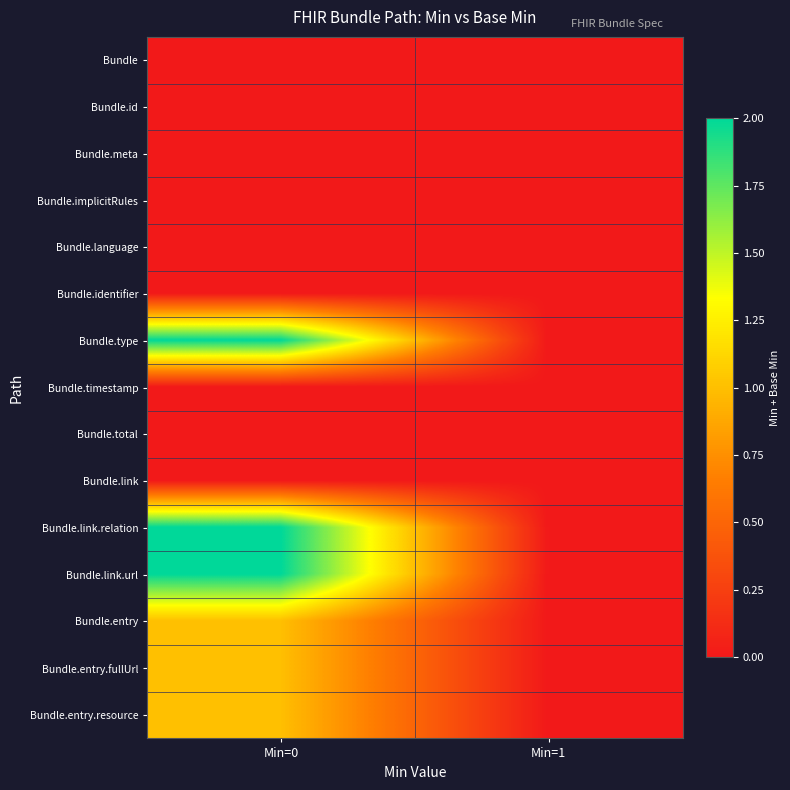

Reading left to right, extract all data points from this chart.

Bundle: Min=0=0	Min=1=0
Bundle.id: Min=0=0	Min=1=0
Bundle.meta: Min=0=0	Min=1=0
Bundle.implicitRules: Min=0=0	Min=1=0
Bundle.language: Min=0=0	Min=1=0
Bundle.identifier: Min=0=0	Min=1=0
Bundle.type: Min=0=2	Min=1=0
Bundle.timestamp: Min=0=0	Min=1=0
Bundle.total: Min=0=0	Min=1=0
Bundle.link: Min=0=0	Min=1=0
Bundle.link.relation: Min=0=2	Min=1=0
Bundle.link.url: Min=0=2	Min=1=0
Bundle.entry: Min=0=1	Min=1=0
Bundle.entry.fullUrl: Min=0=1	Min=1=0
Bundle.entry.resource: Min=0=1	Min=1=0